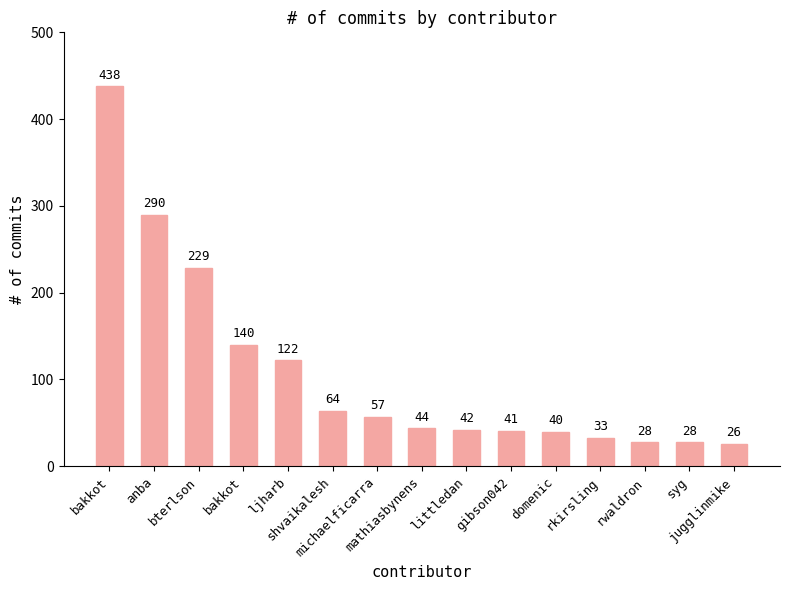

Count the number of data series in this chart.

1